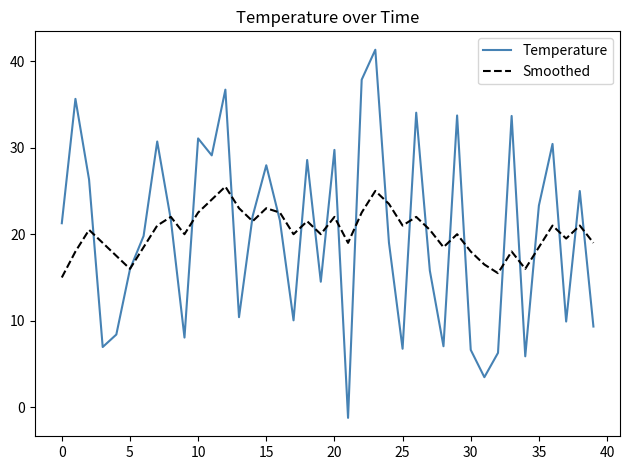

Which series has the largest range (max minus min)?

Temperature